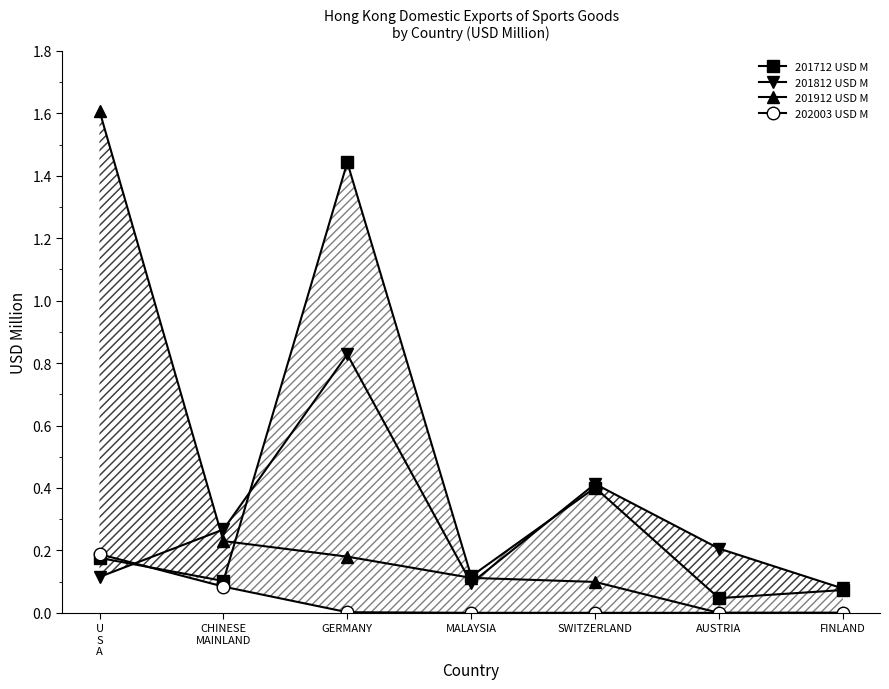

Is the value of 202003 USD M at GERMANY greater than the value of 201812 USD M at FINLAND?

No